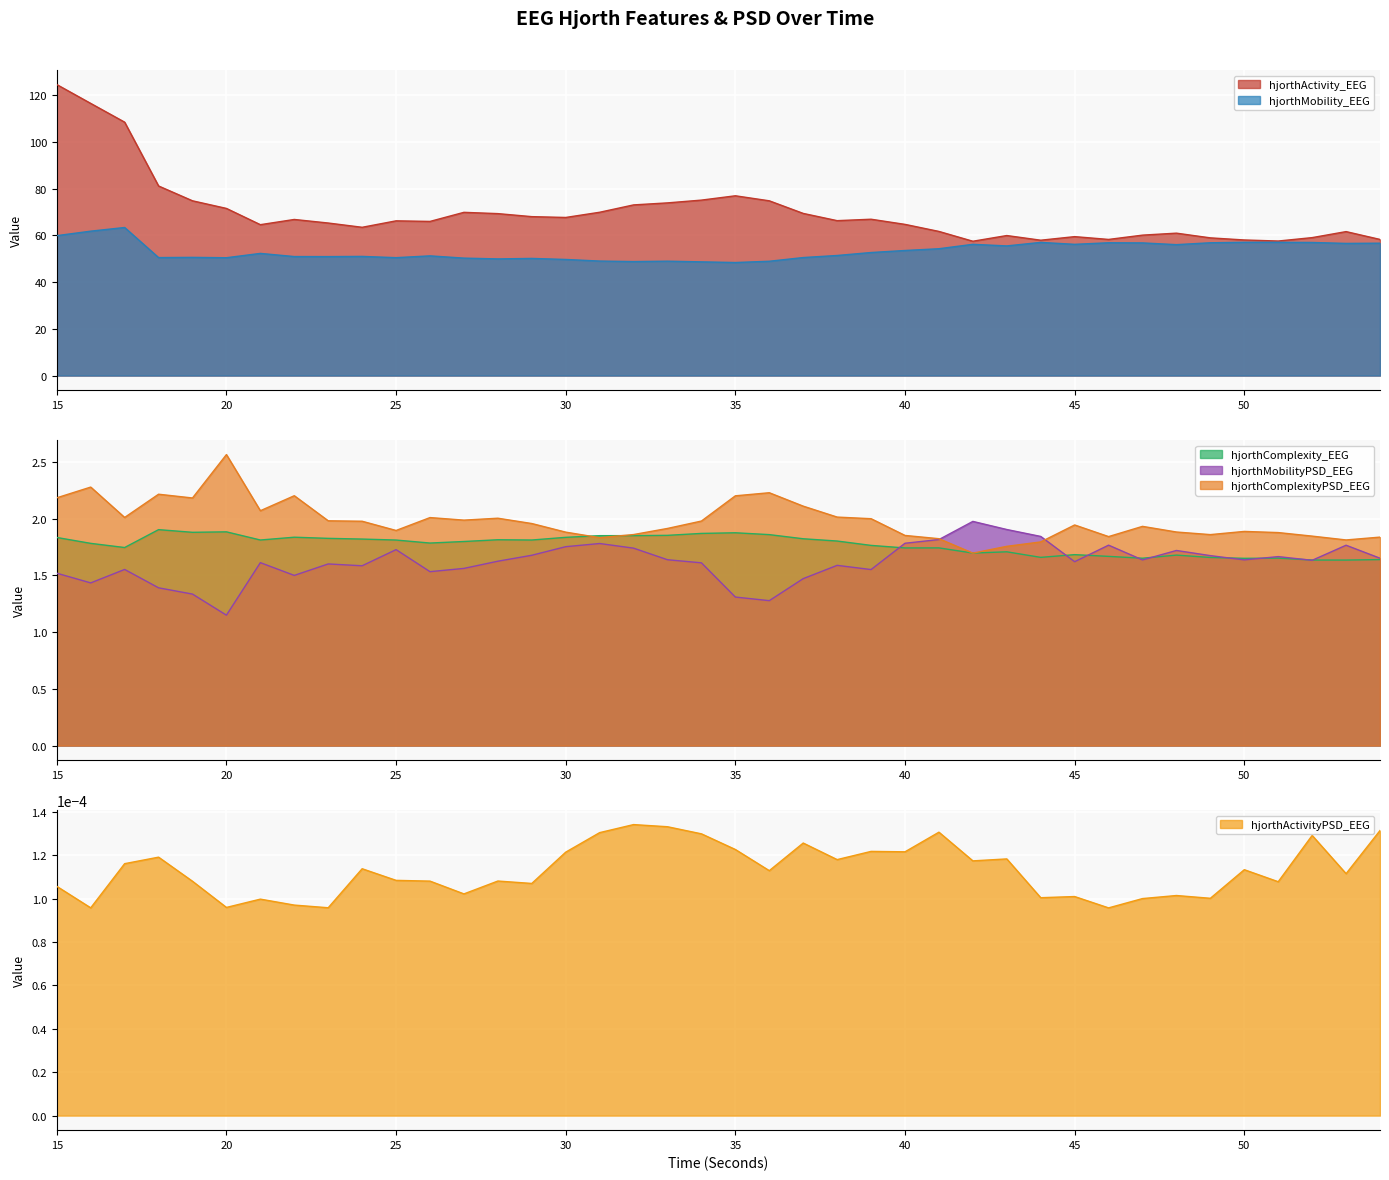

Rank the series by their maximum value, from highest to lowest.

hjorthActivity_EEG, hjorthMobility_EEG, hjorthComplexityPSD_EEG, hjorthMobilityPSD_EEG, hjorthComplexity_EEG, hjorthActivityPSD_EEG